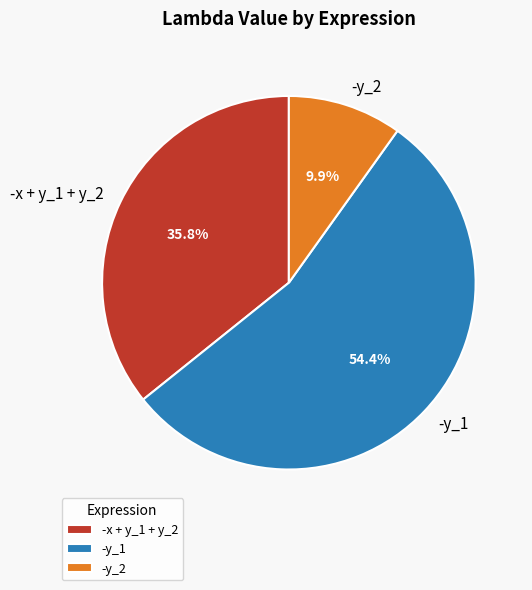

Does any single category account for the majority?

Yes